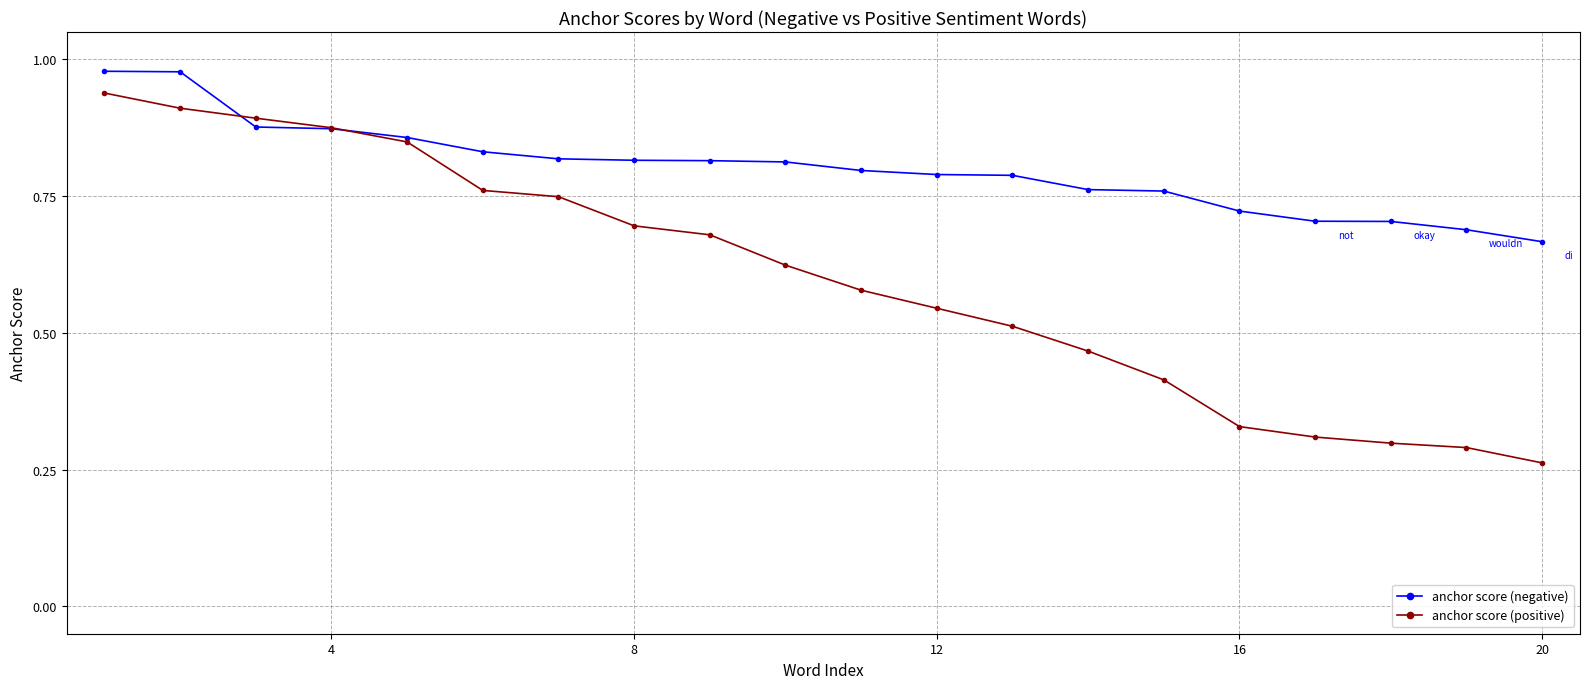

Which series has the largest range (max minus min)?

anchor score (positive)